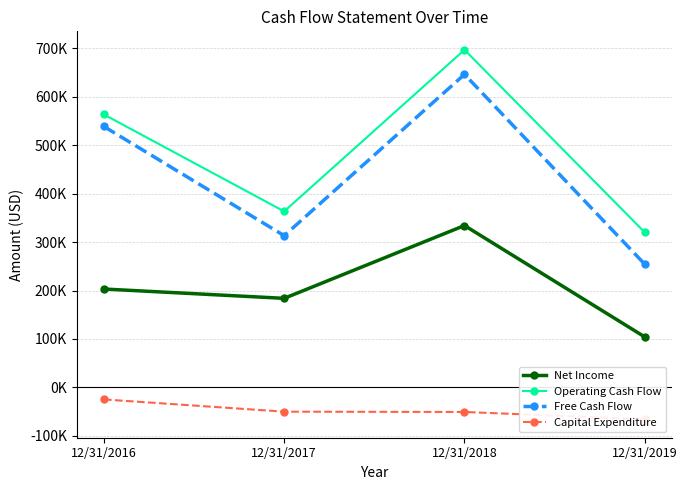

Which series changed the most between 12/31/2017 and 12/31/2018?

Operating Cash Flow